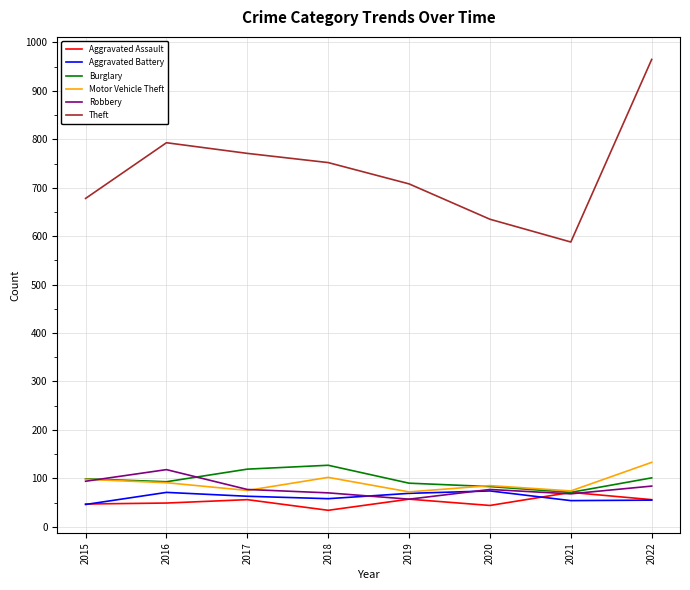

True or false: Robbery and Theft cross at least once.

False